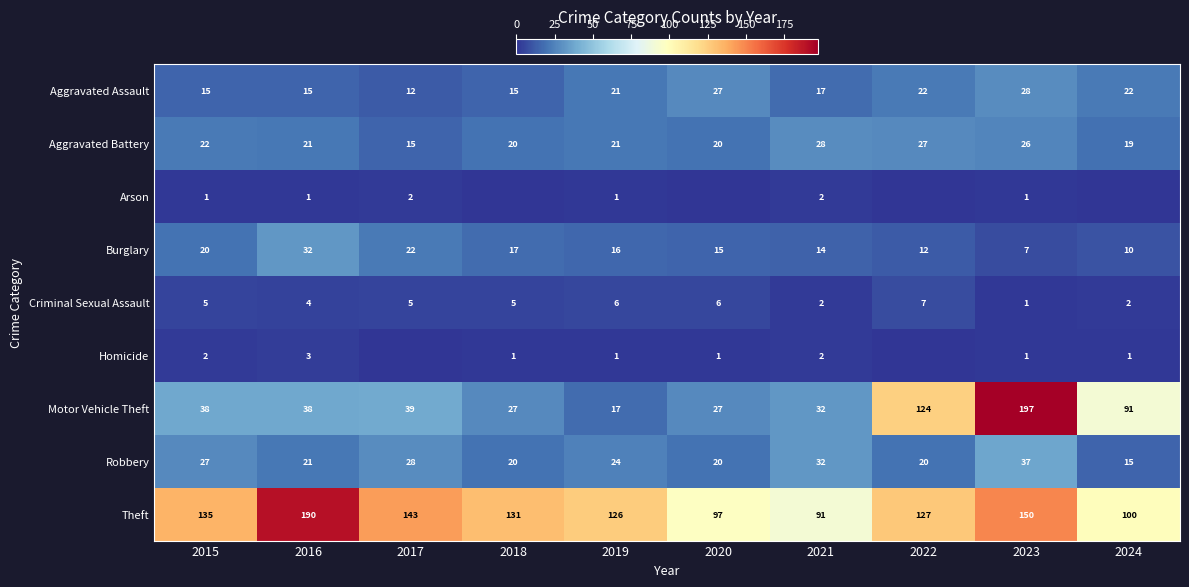

What is the sum of the Criminal Sexual Assault values at 2015 and 2016?

9